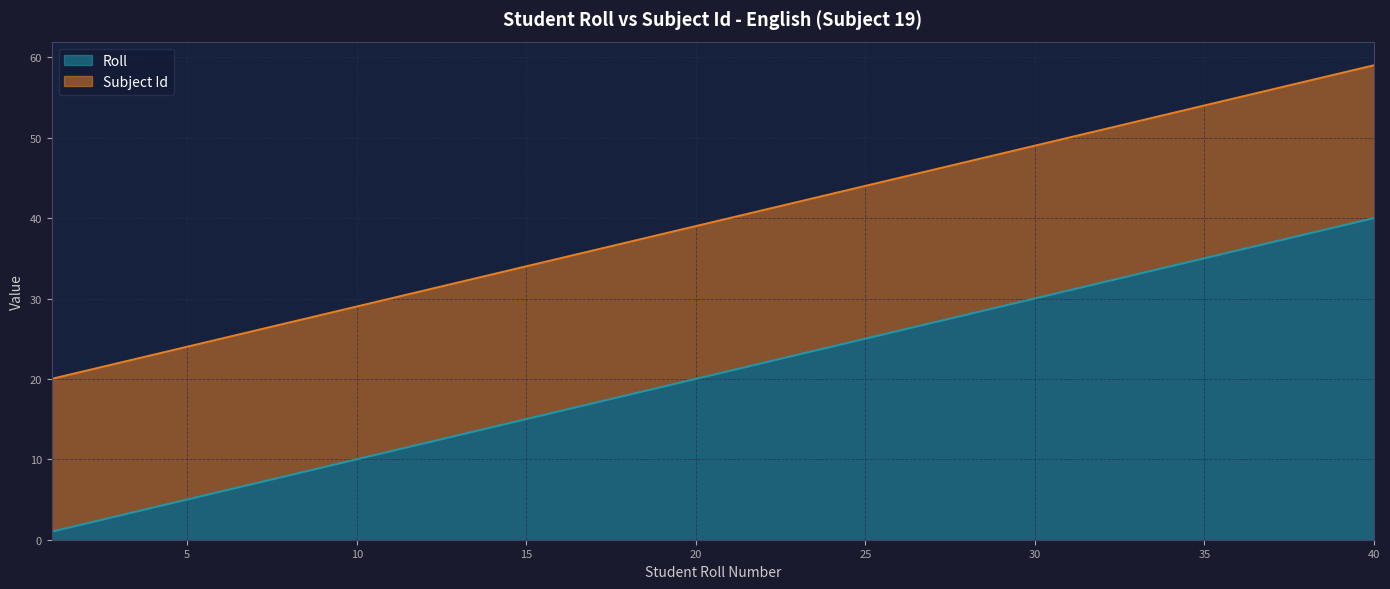

What is the change in value from 25 to 27?

+2